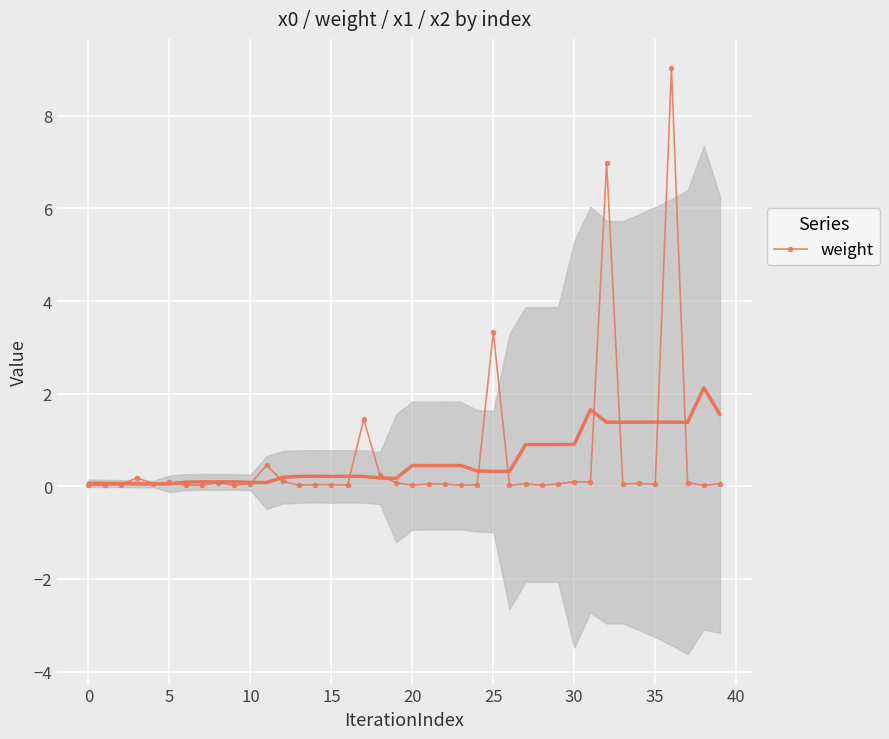

Which label corresponds to the smallest value in the chart?

38